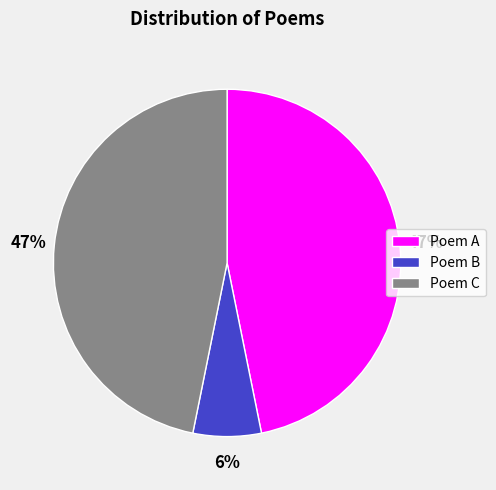

The Poem B slice represents 1% of the pie. True or false?

False